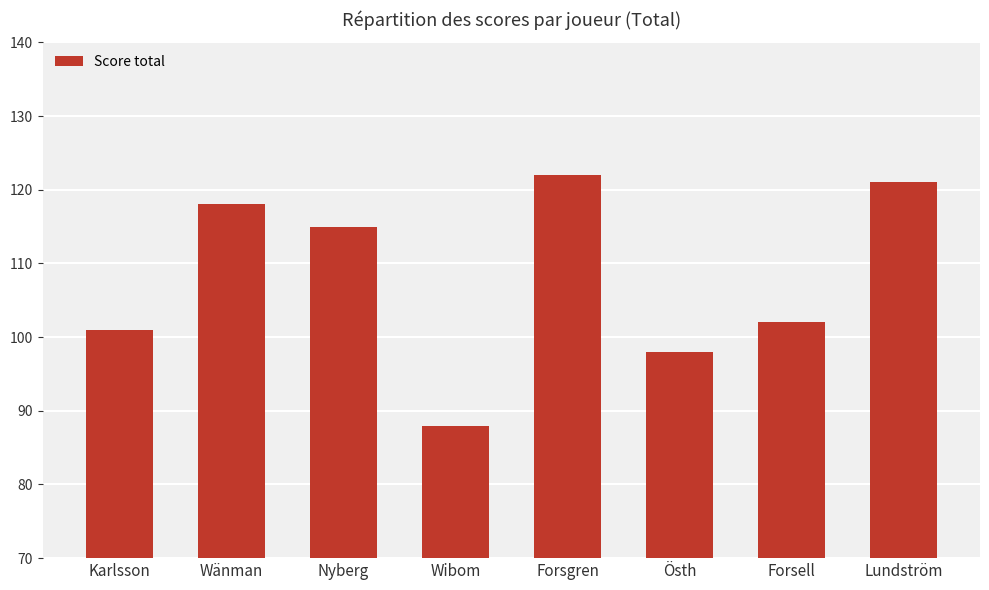

How many values are below 115?

4